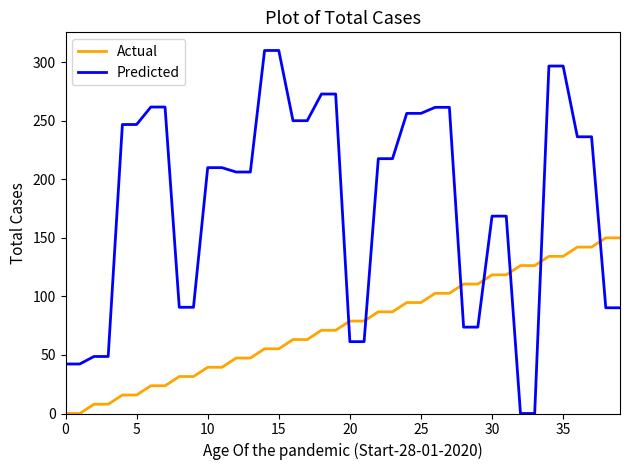

What is the maximum value shown in the chart?

310.0